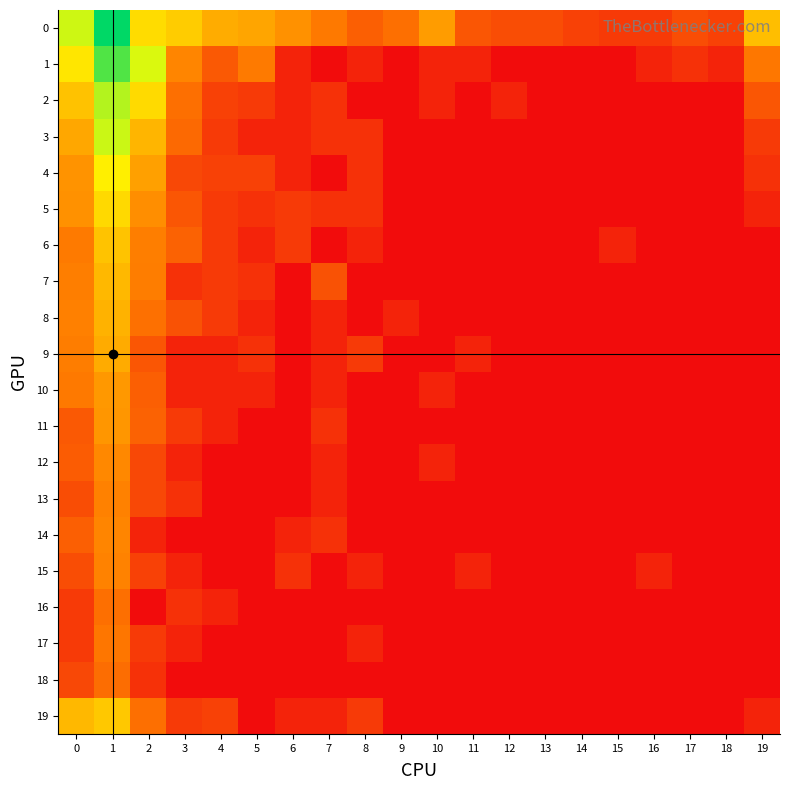

At how many categories does at least one series exceed 0?

20